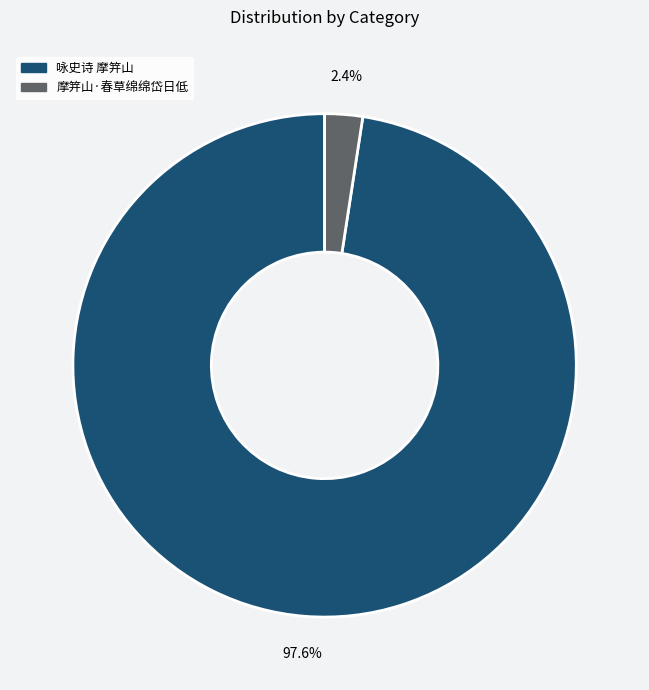

What portion of the pie excludes 咏史诗 摩笄山?

2.4%